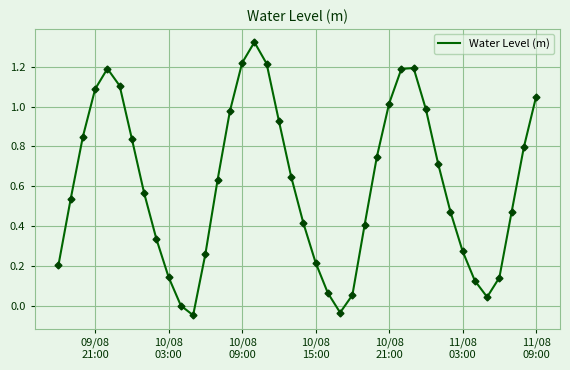

How many lines are shown in the chart?

1